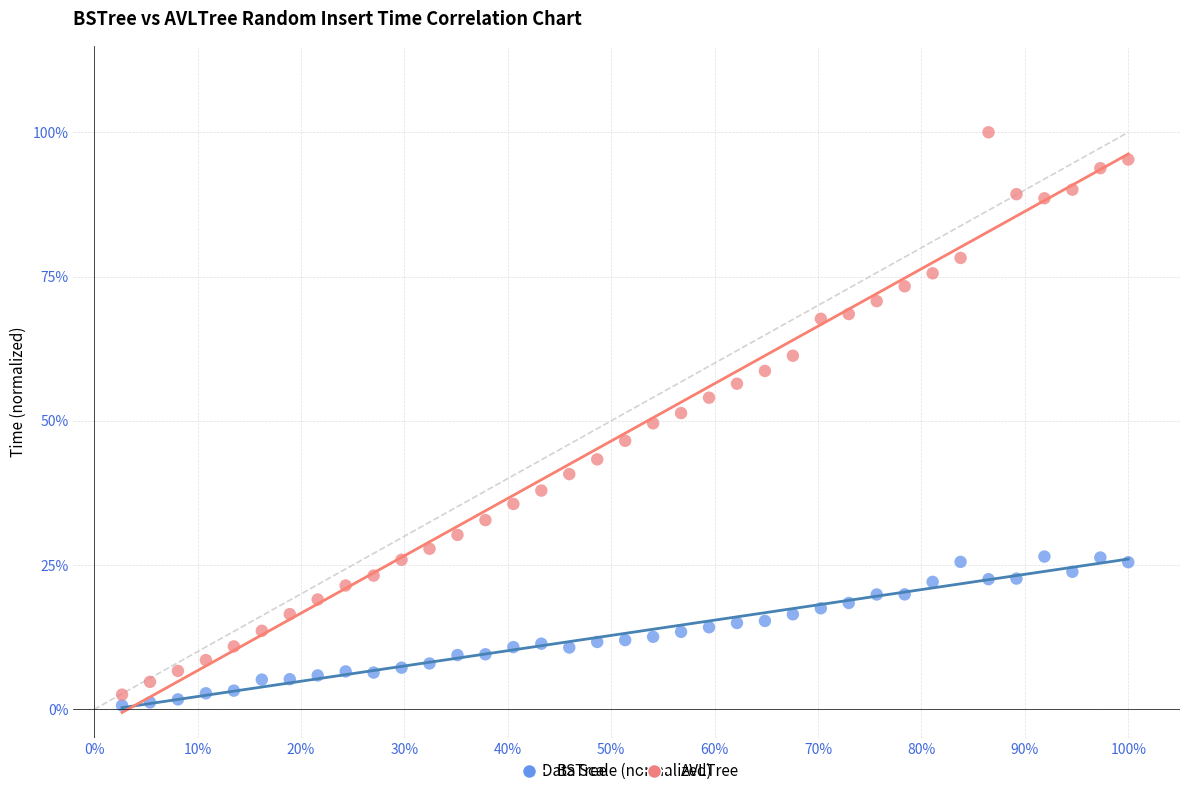

Which series contains the highest Y value?

AVLTree